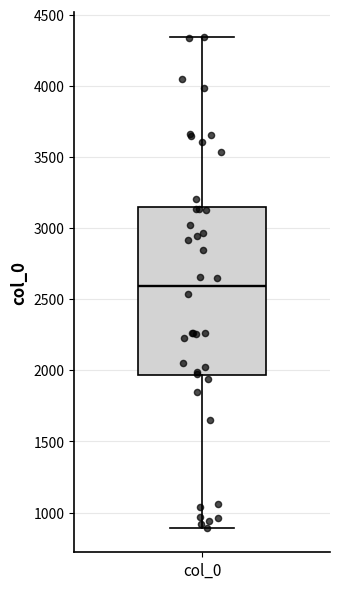

Transcribe this box plot: give where the median line is, the range the box spans, and where the two whiskers end, as read against the y-axis. The values are not printed on the chart, so give them approximately, as read against the axis.

median 2600, box 1950 to 3150, whiskers 900 to 4350